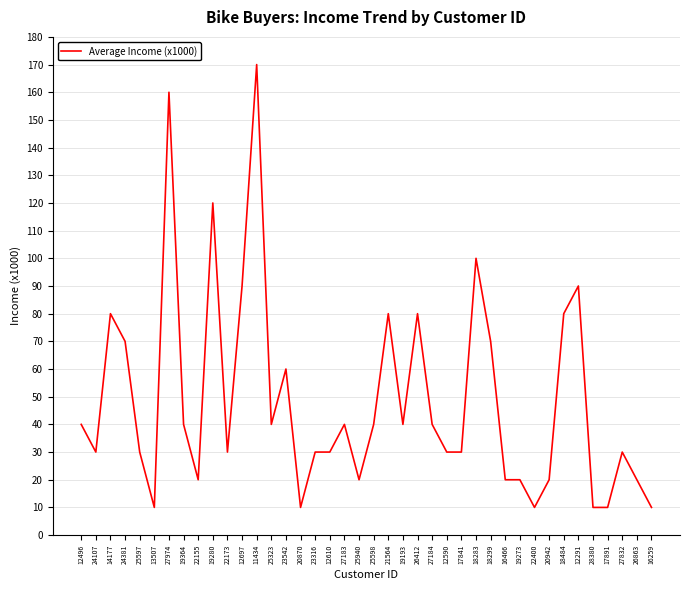

What is the change in value from 11434 to 17841?

-140